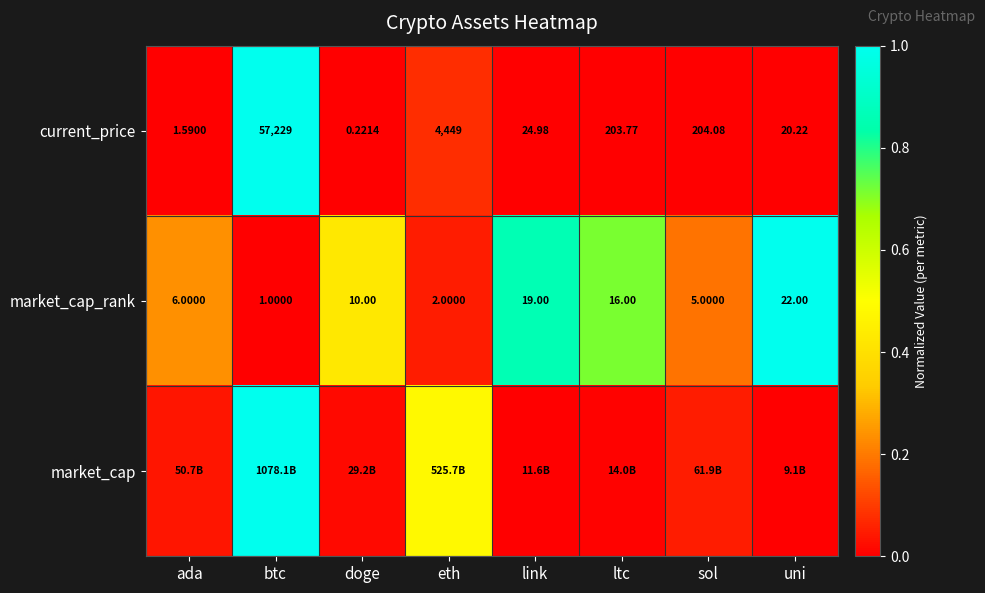

Count the number of data series in this chart.

3